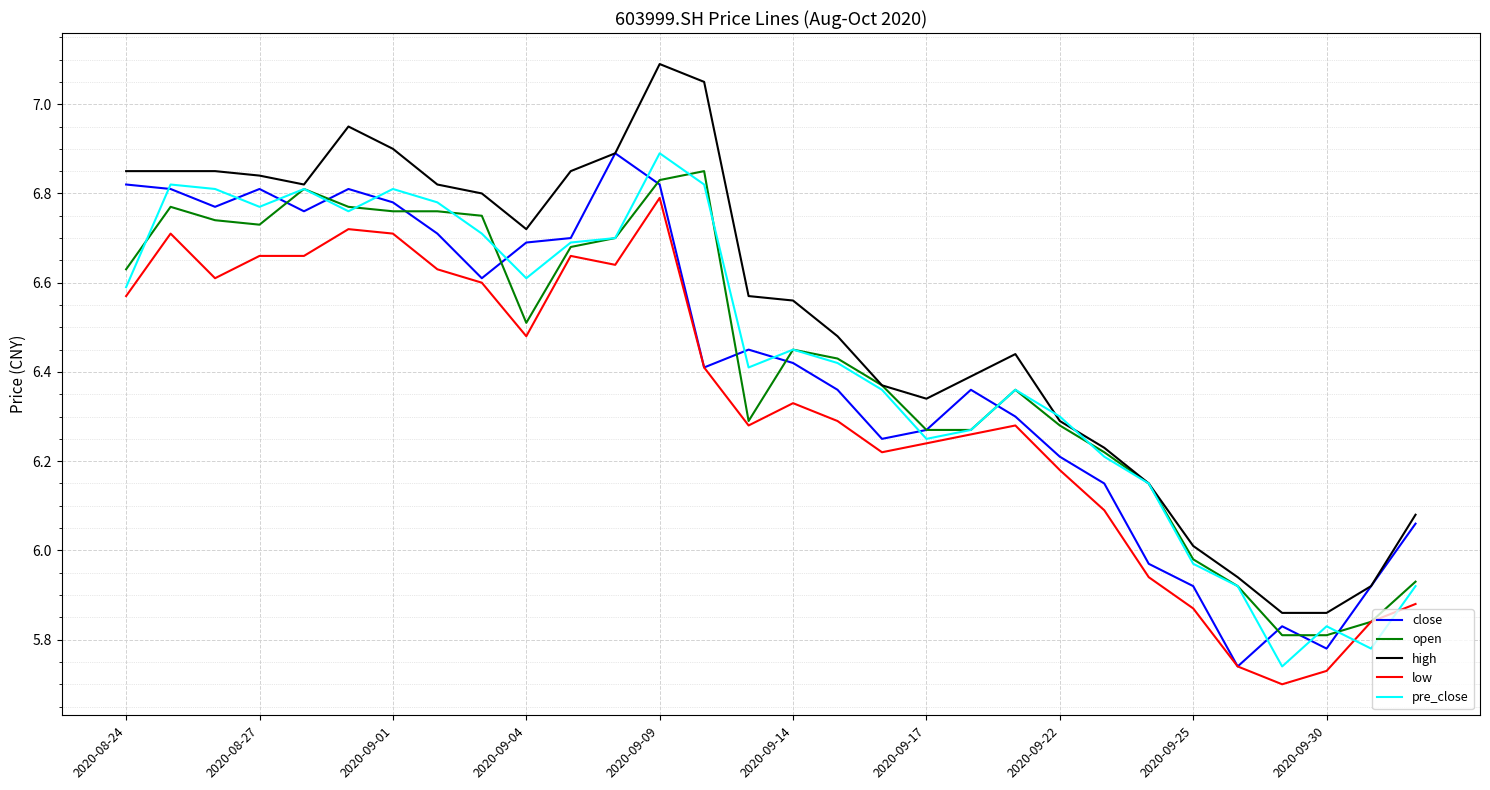

What is the highest value of the high series?

7.1